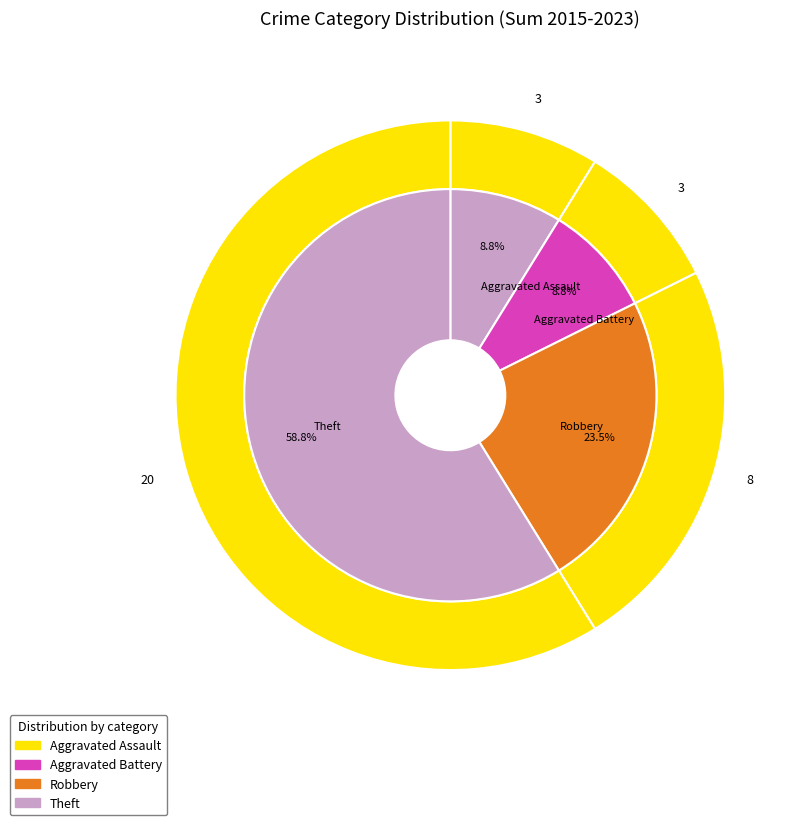

Does Aggravated Assault account for over 50% of the chart?

No